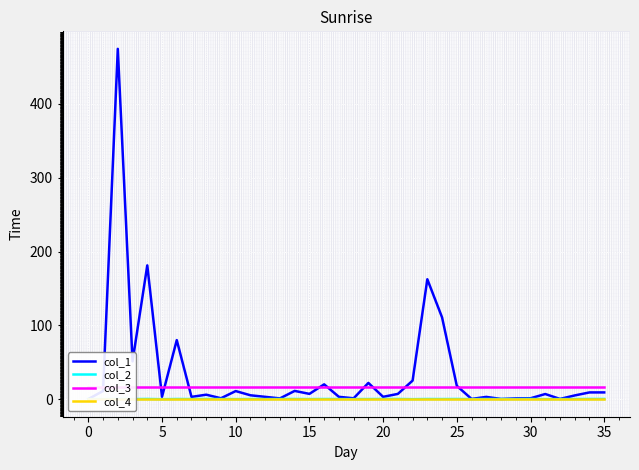

How many values in the col_1 series exceed 6?

18